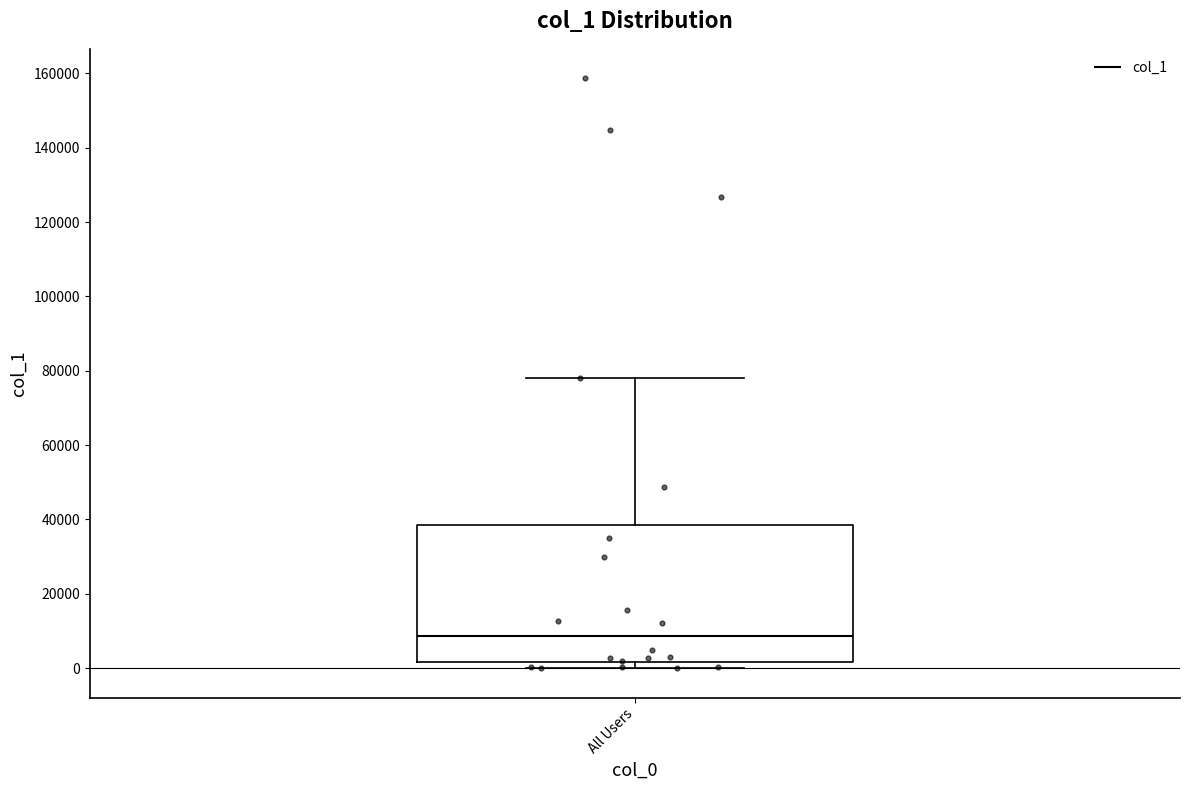

Where does the median line of the box for All Users sit on the y-axis? The values are not printed on the chart, so give them approximately, as read against the axis.

8000